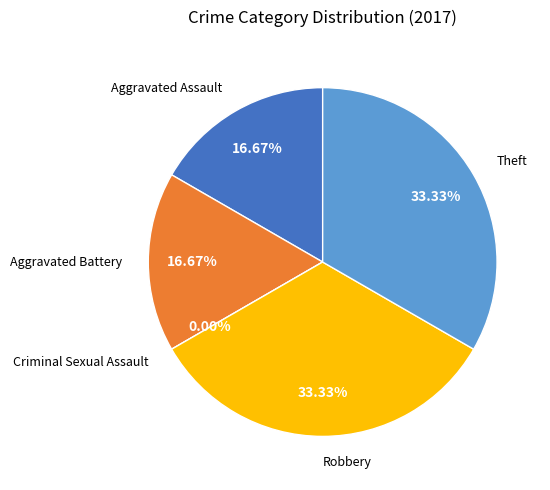

The Aggravated Assault slice represents 28% of the pie. True or false?

False